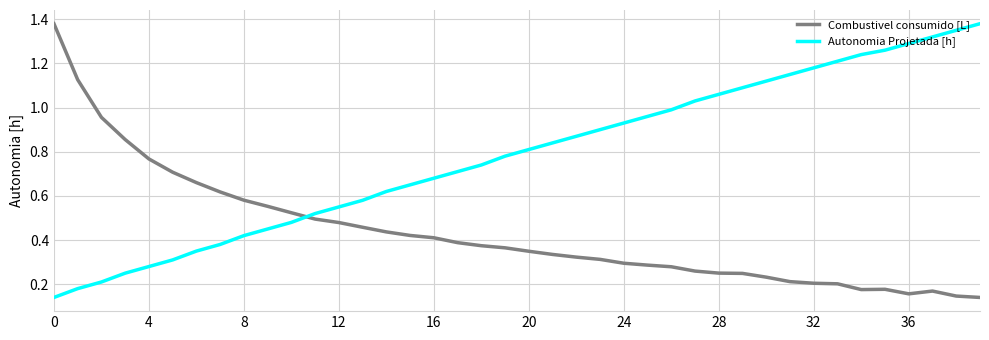

List the series in order of their overall mean, highest first.

Autonomia Projetada [h], Combustivel consumido [L]